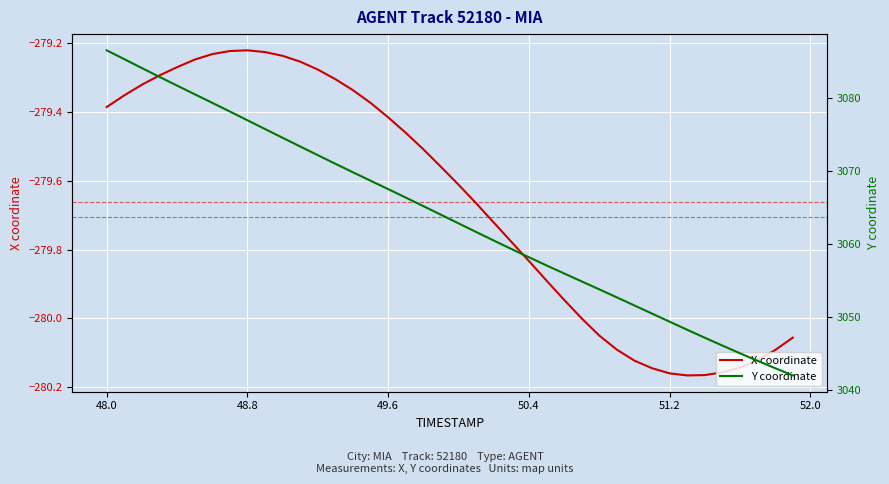

Which series has the largest total across all categories?

Y coordinate